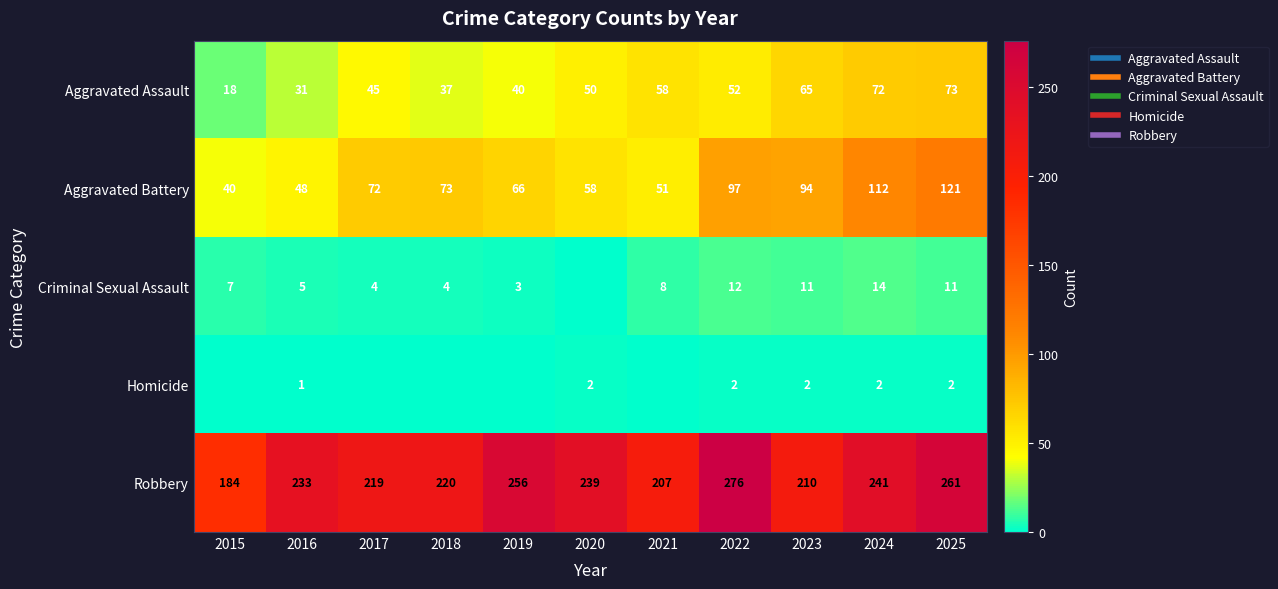

What is the average value of the Aggravated Battery series?

76